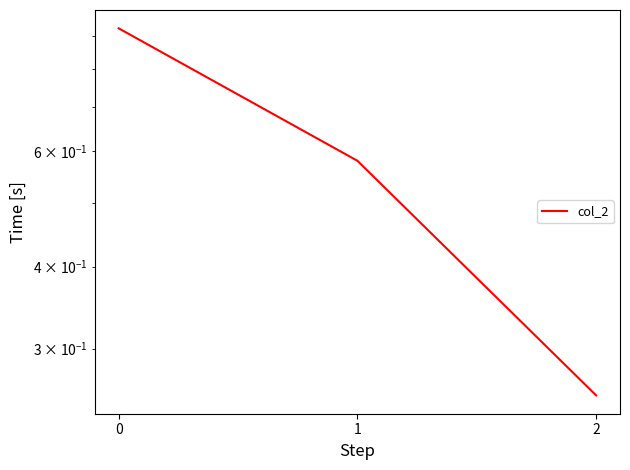

What is the value of the 2nd point from the left?

0.6